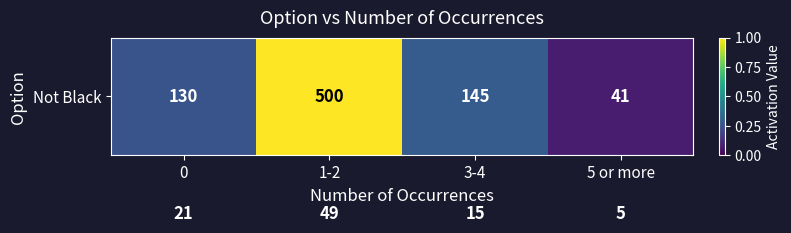

Which category has the highest value across all series?

1-2